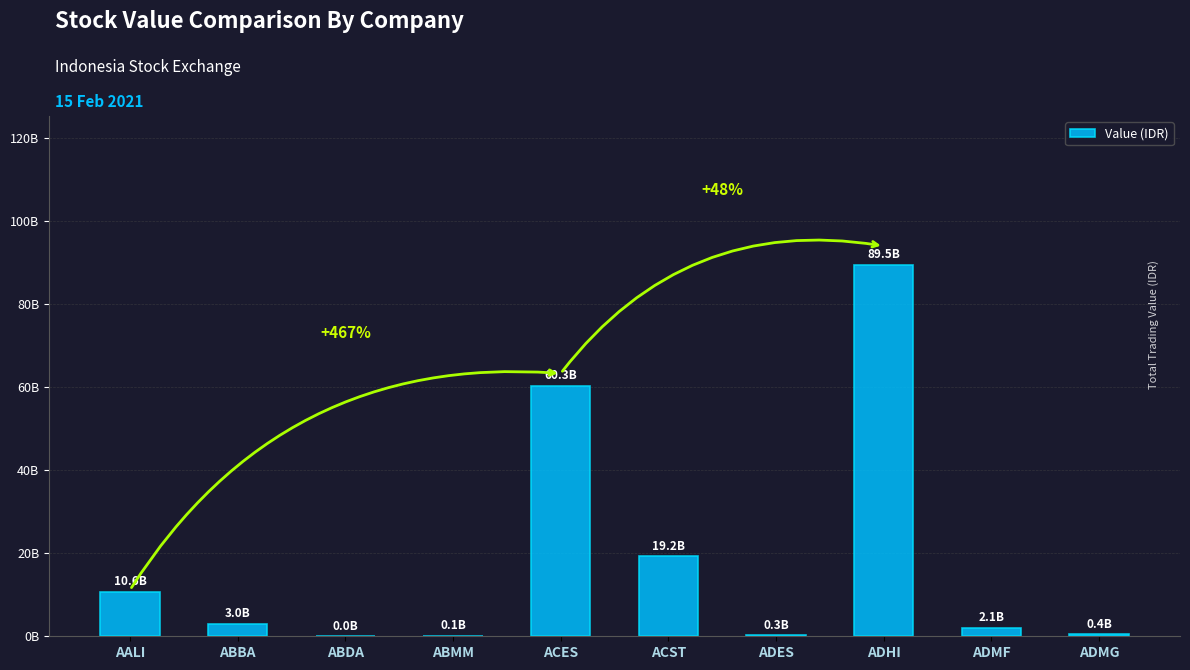

Are the bars horizontal?

No